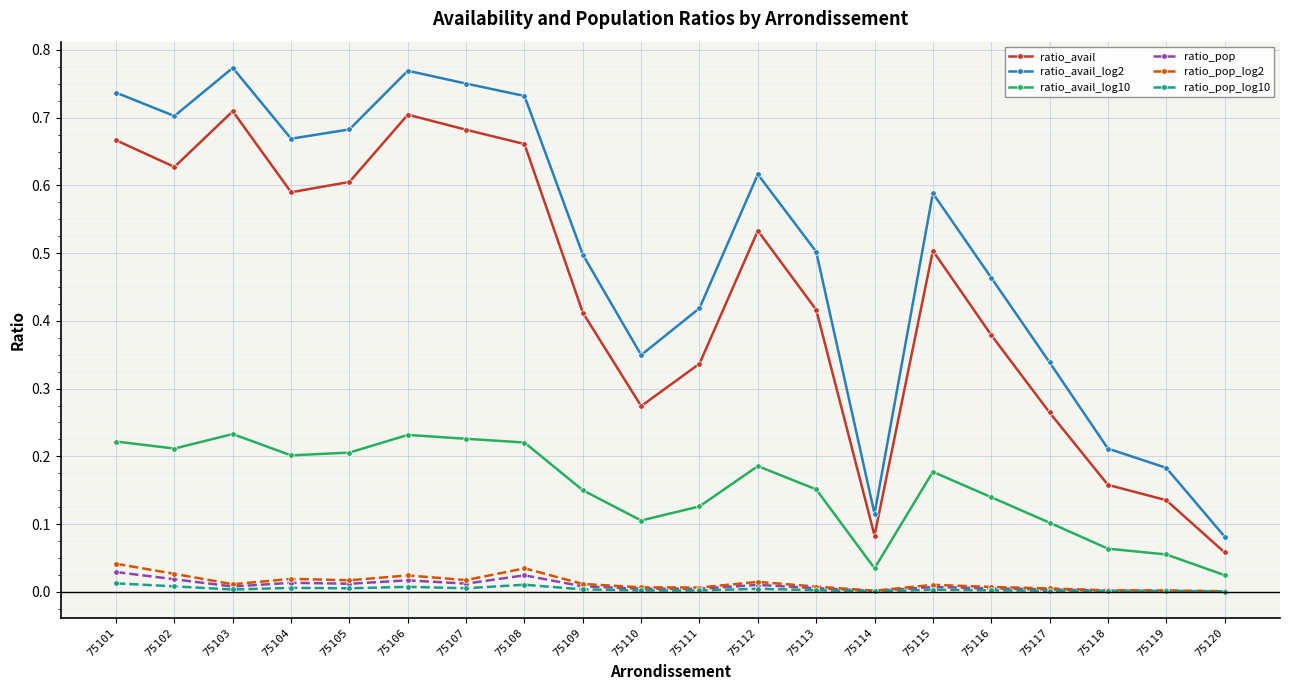

True or false: ratio_avail has more than 2 points higher than both neighbors.

True